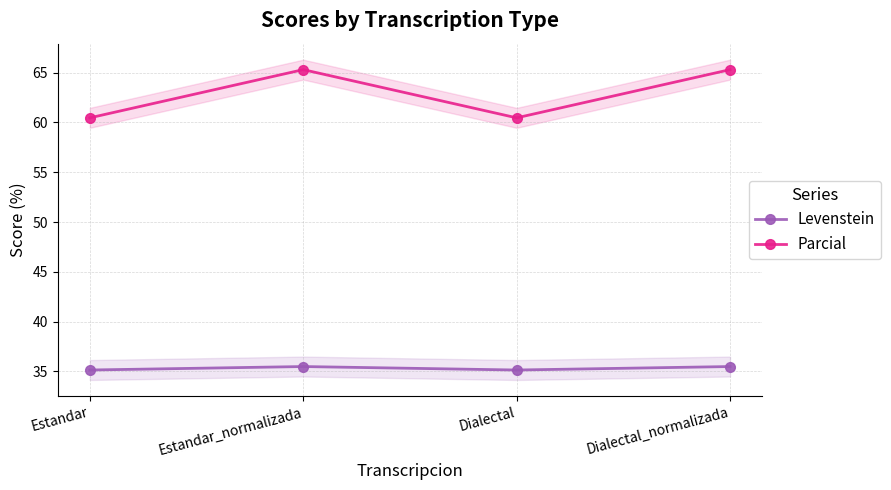

What is the smallest value displayed?

35.1